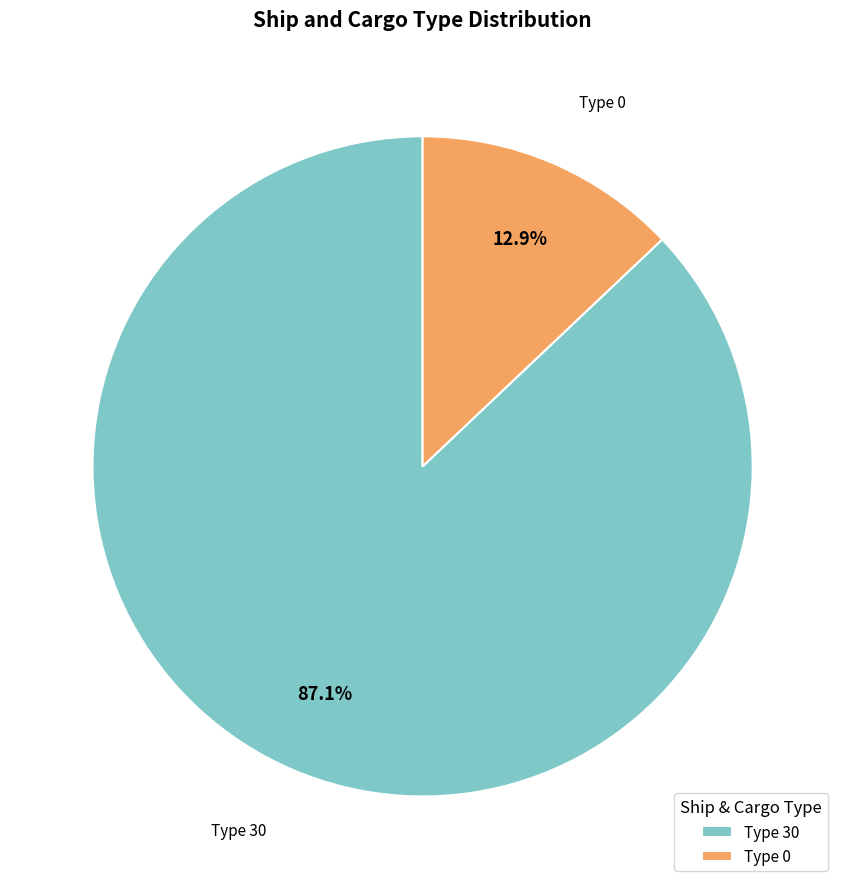

Between Type 0 and Type 30, which is larger?

Type 30